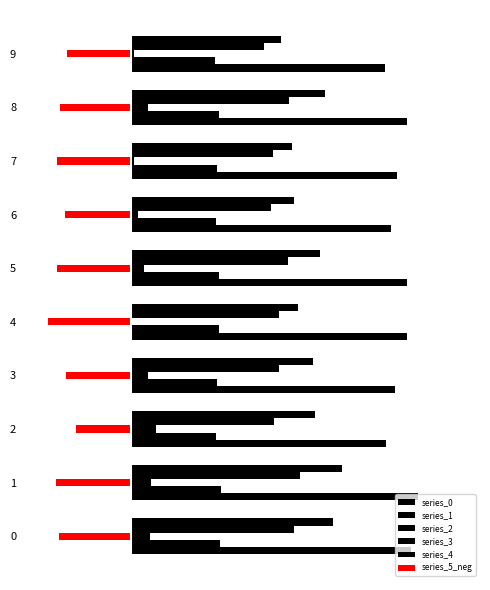

What is the difference between the highest and lowest values at 1?

0.1